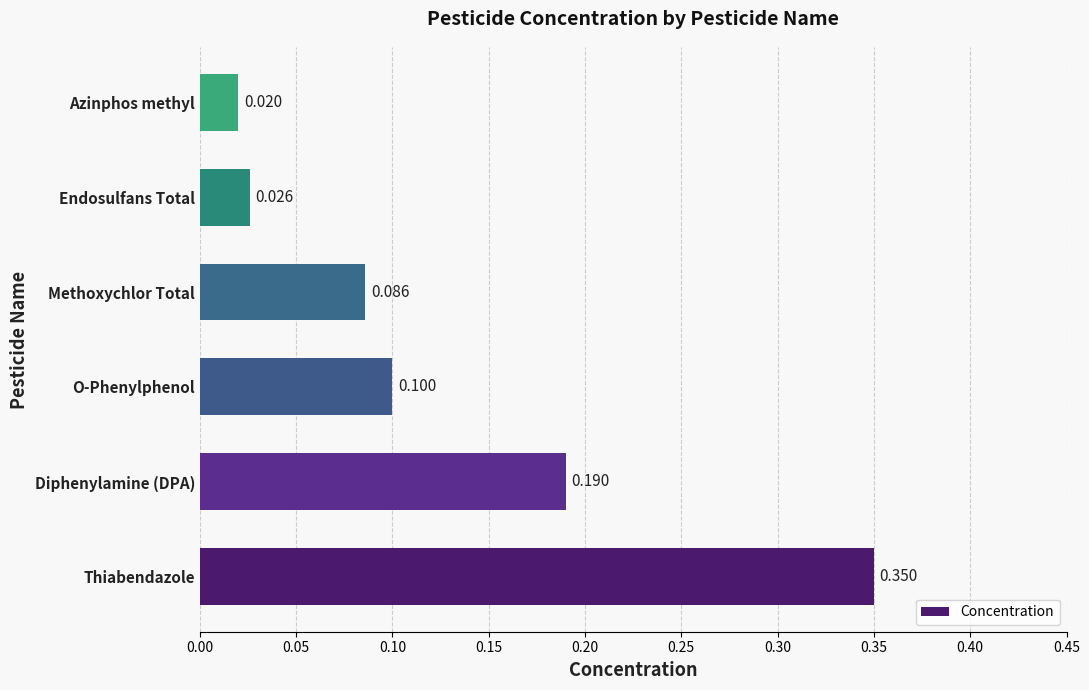

Which category has the lowest value across all series?

Azinphos methyl